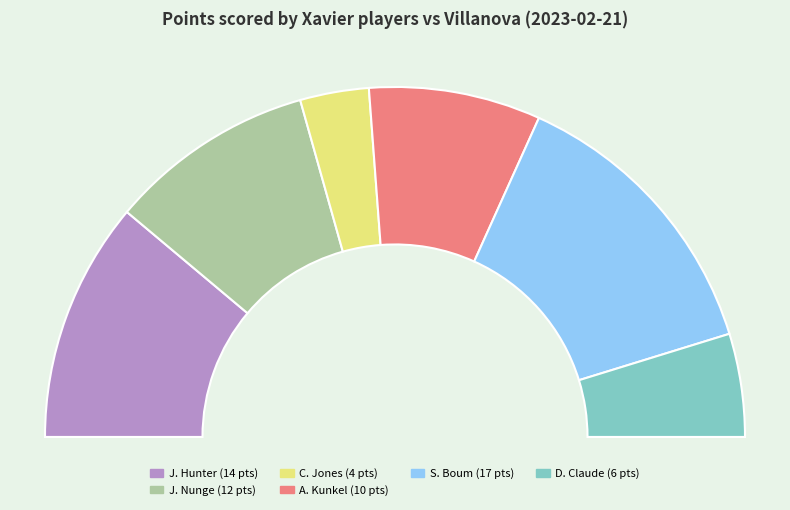

What percentage is the J. Hunter slice, to the nearest percent?

22%